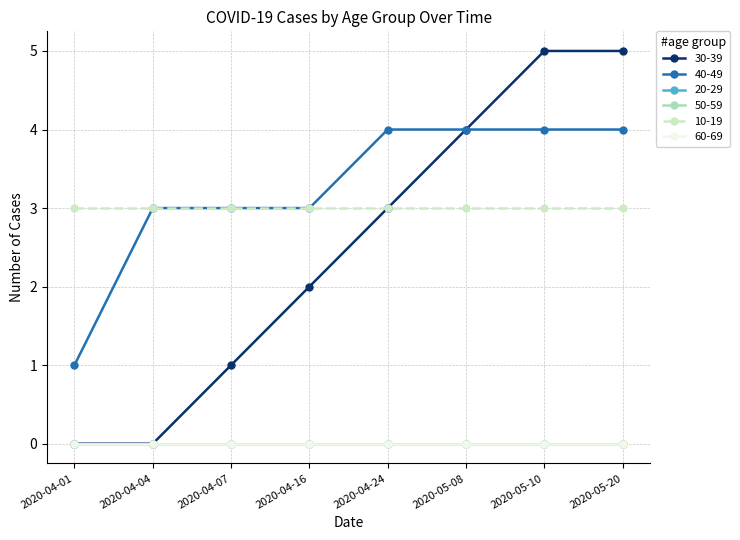

What position from the right is 2020-04-01?

8